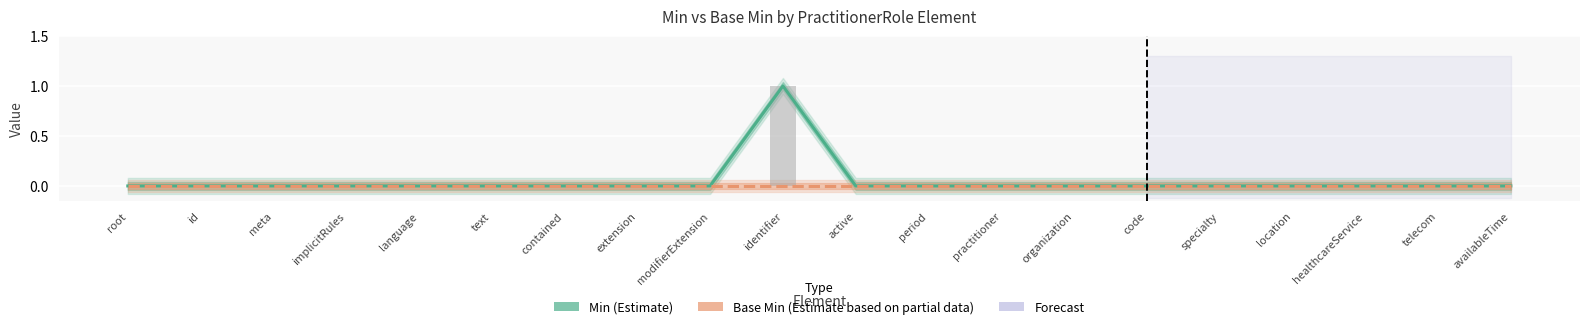

At which category is the sum across all series the highest?

identifier